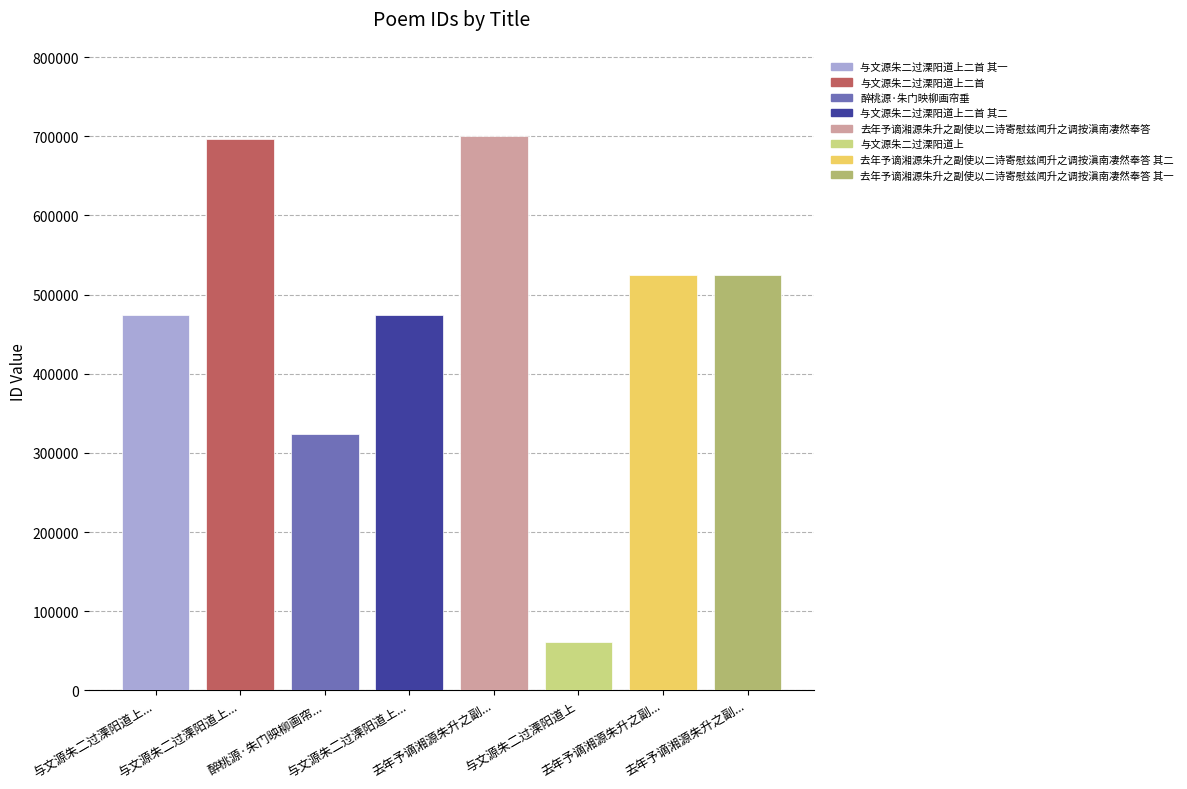

How many series are shown in this chart?

1